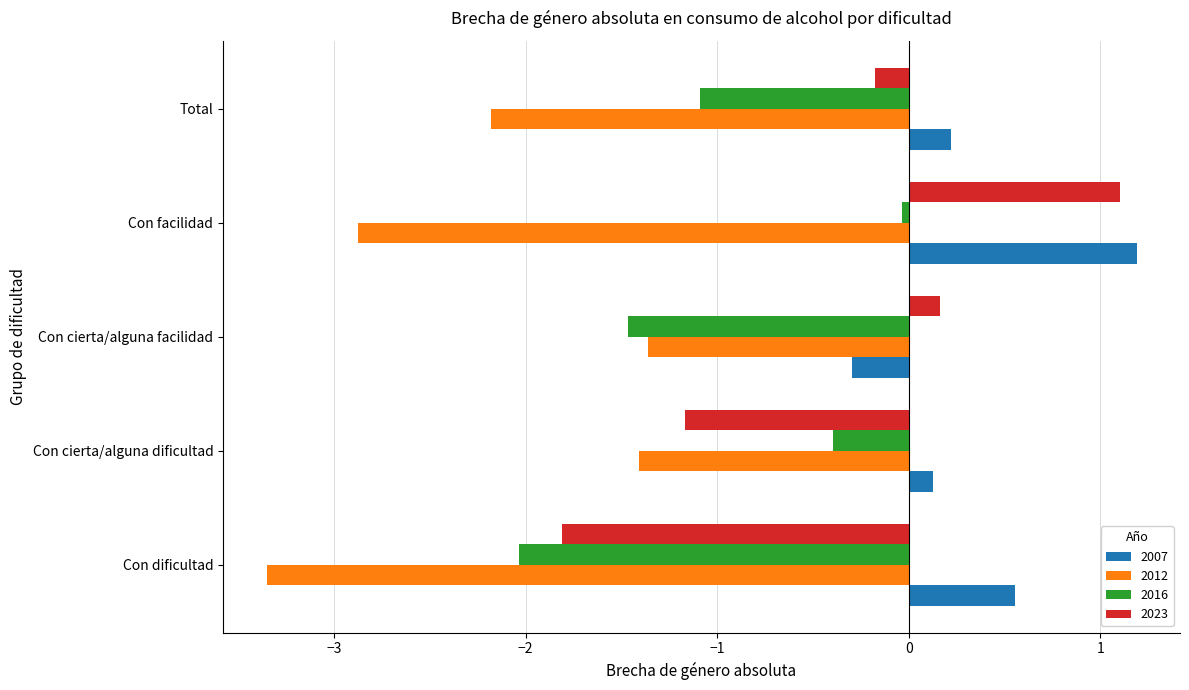

List the series in order of their overall mean, lowest first.

2012, 2016, 2023, 2007